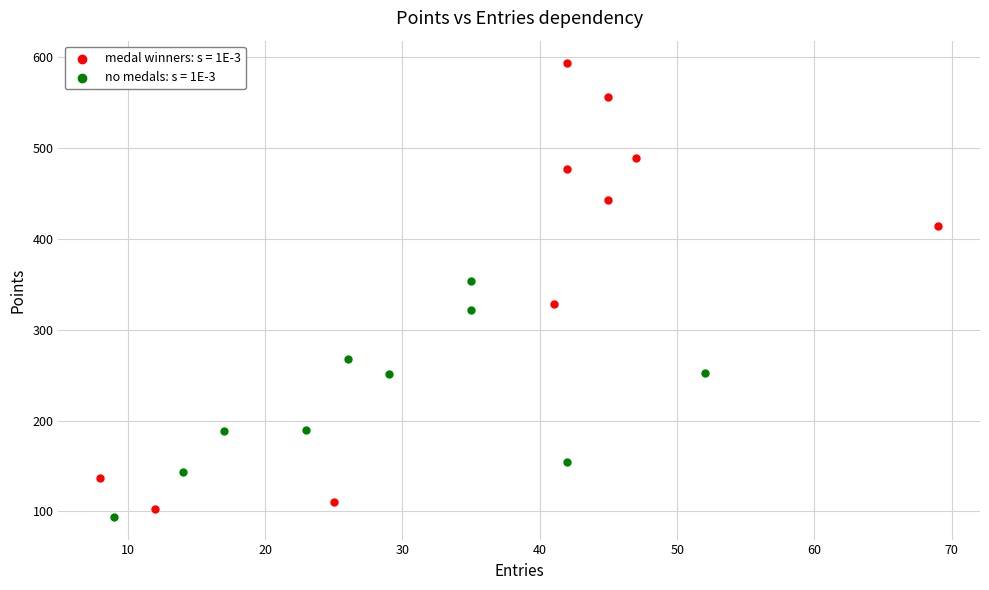

What are all the series names shown in the legend?

medal winners: s = 1E-3, no medals: s = 1E-3